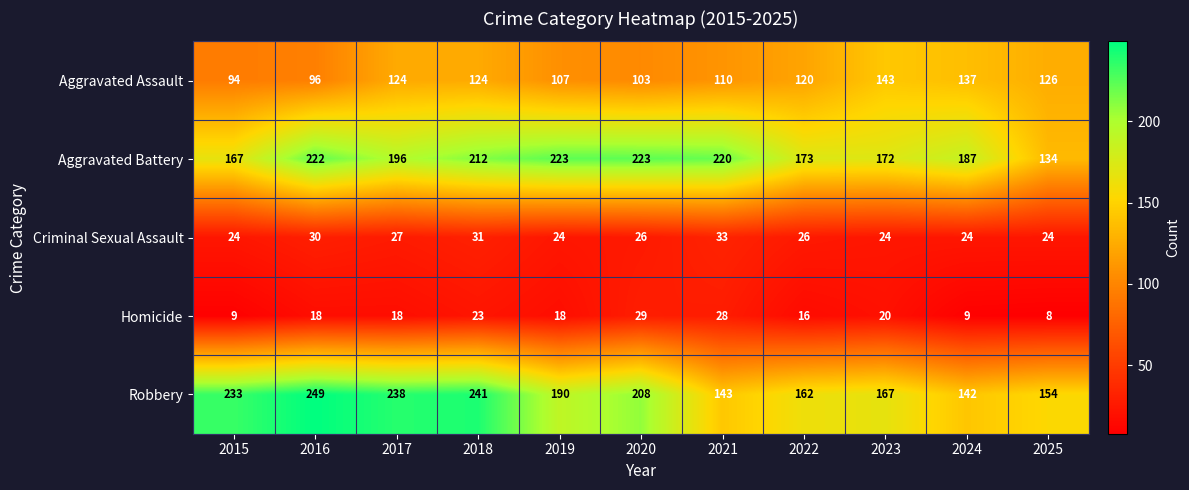

At 2023, list the series in order from largest to smallest.

Aggravated Battery, Robbery, Aggravated Assault, Criminal Sexual Assault, Homicide